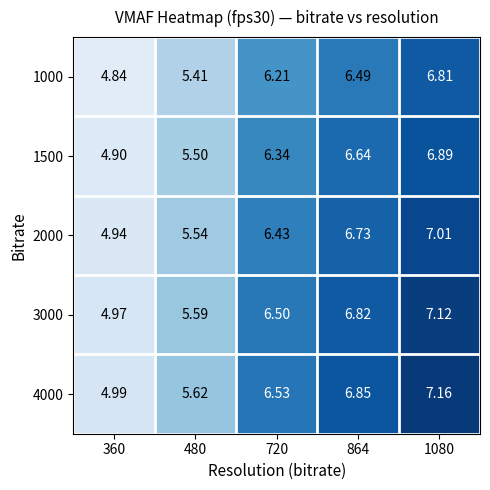

Is the value of 1000 at 1080 greater than the value of 3000 at 720?

Yes